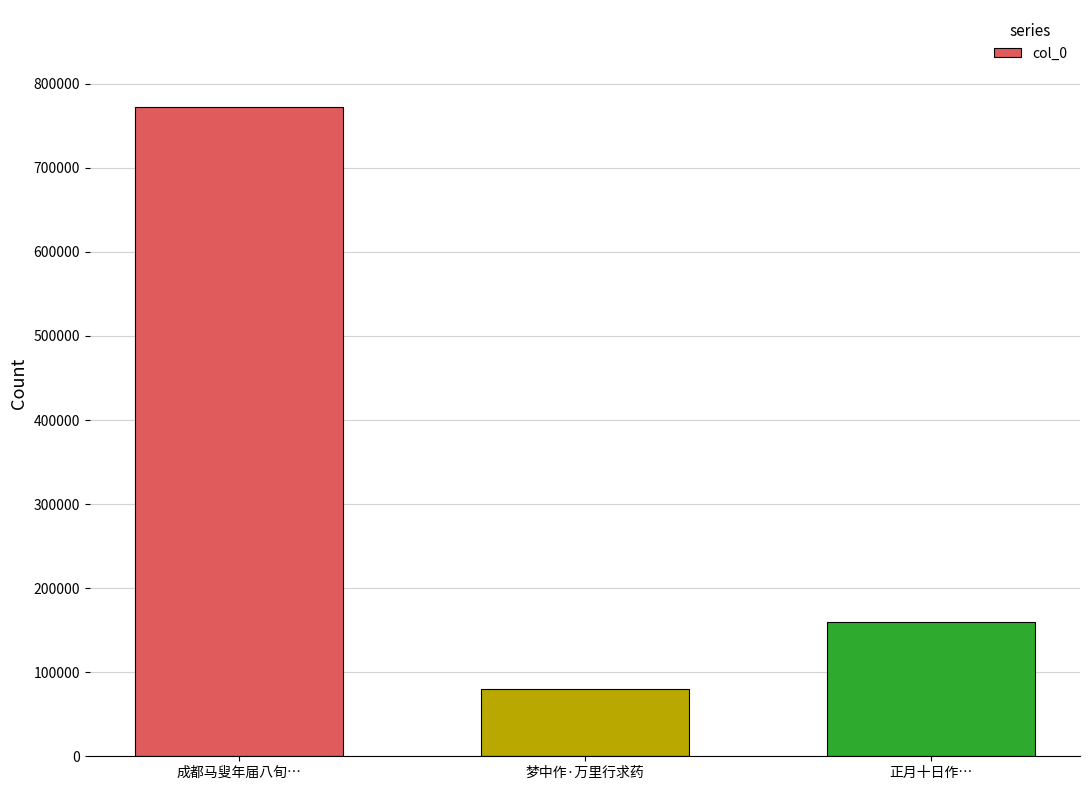

What position from the right is 正月十日作…?

1